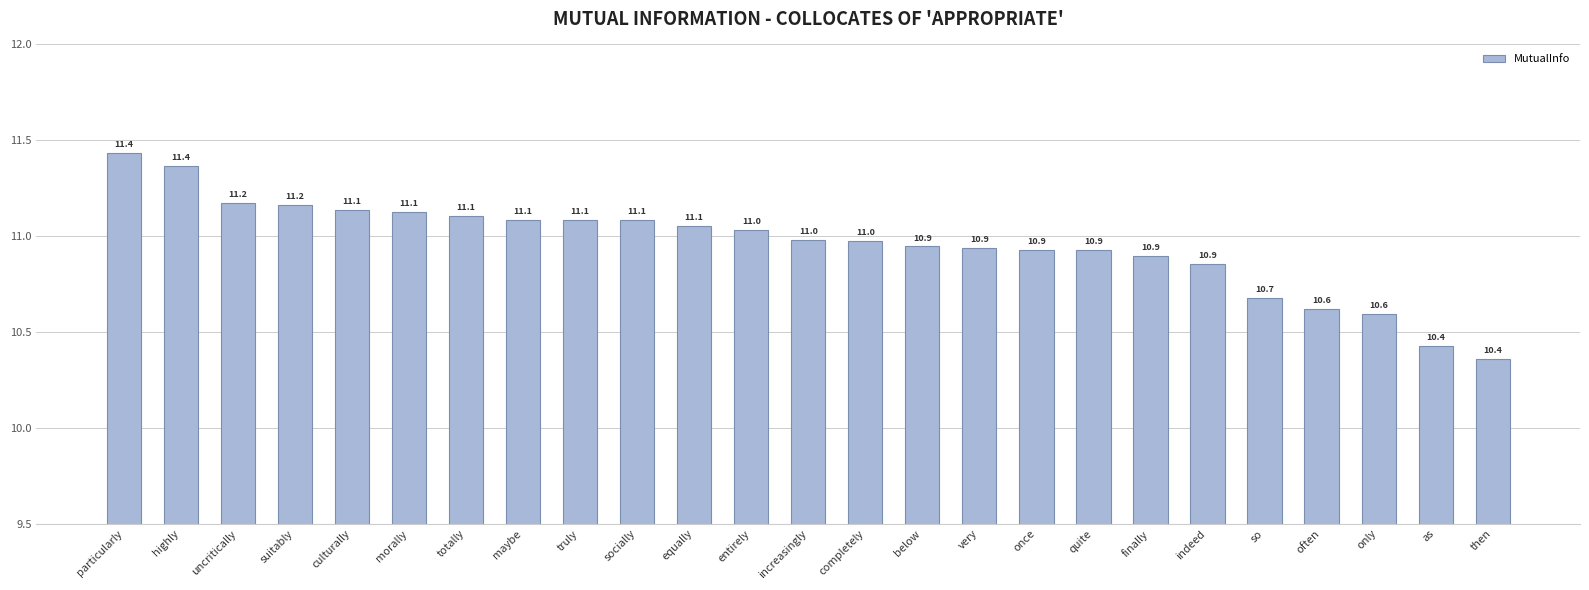

What is the smallest value displayed?

10.4